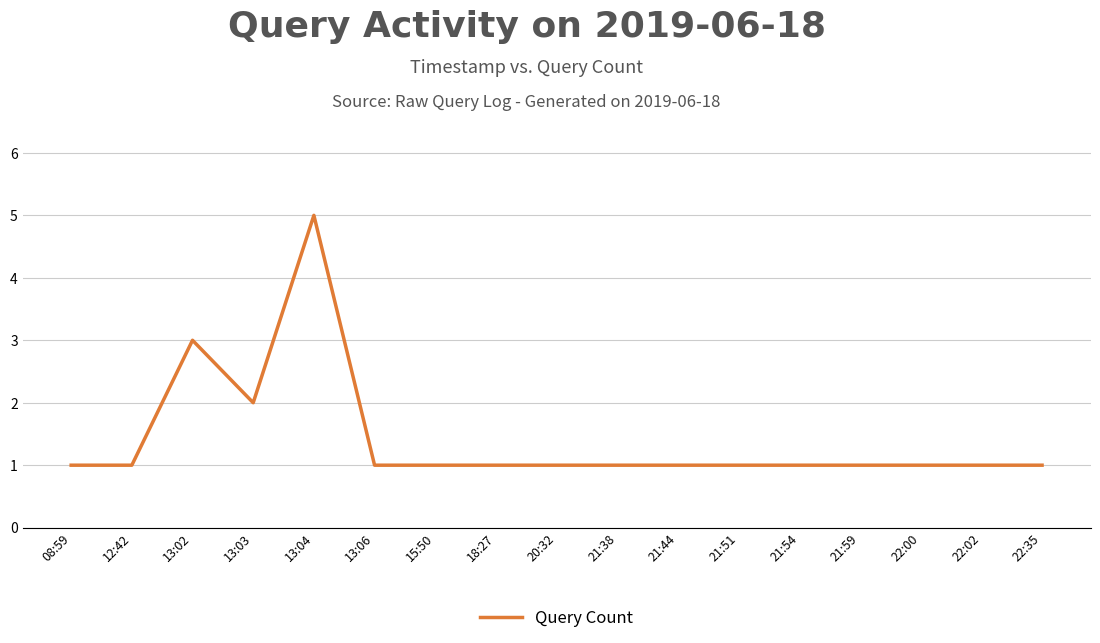

What position from the right is 21:51?

6